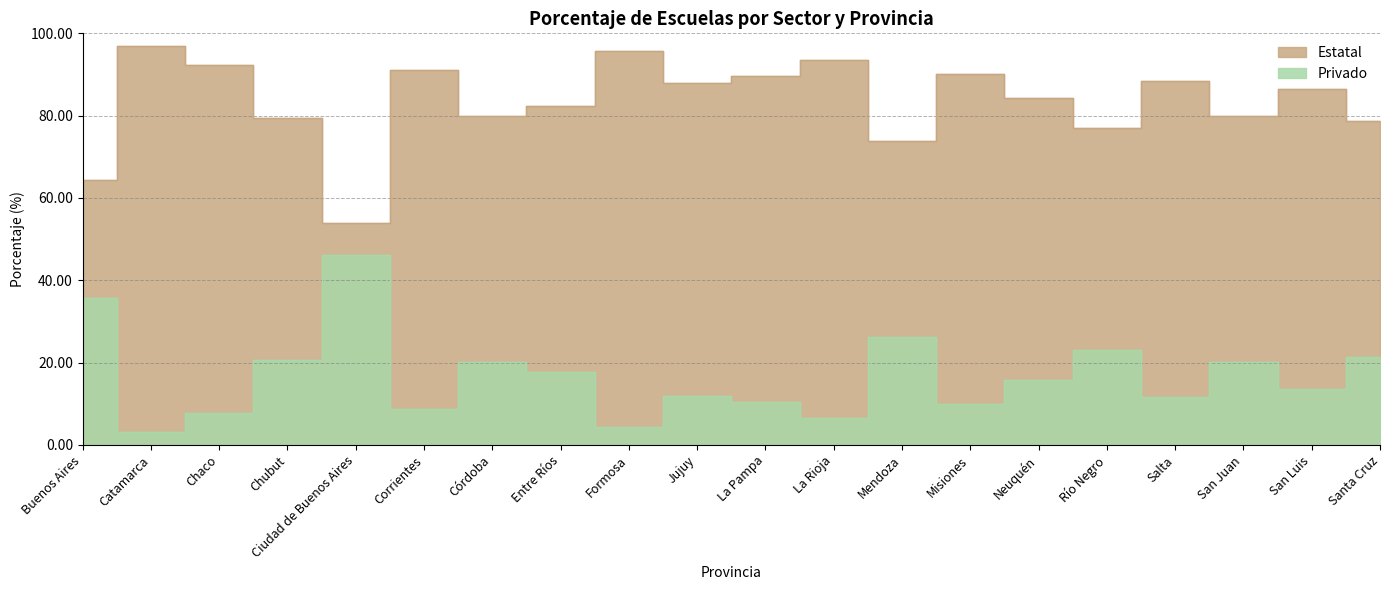

In Estatal, how many points are lower than both neighbors (excluding endpoints)?

6